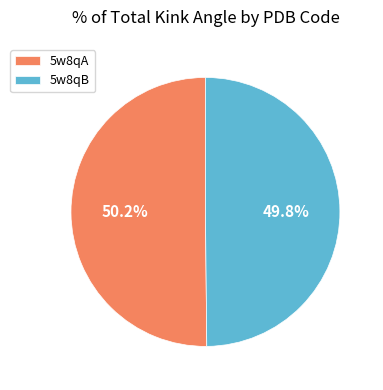

How many segments does this pie chart have?

2